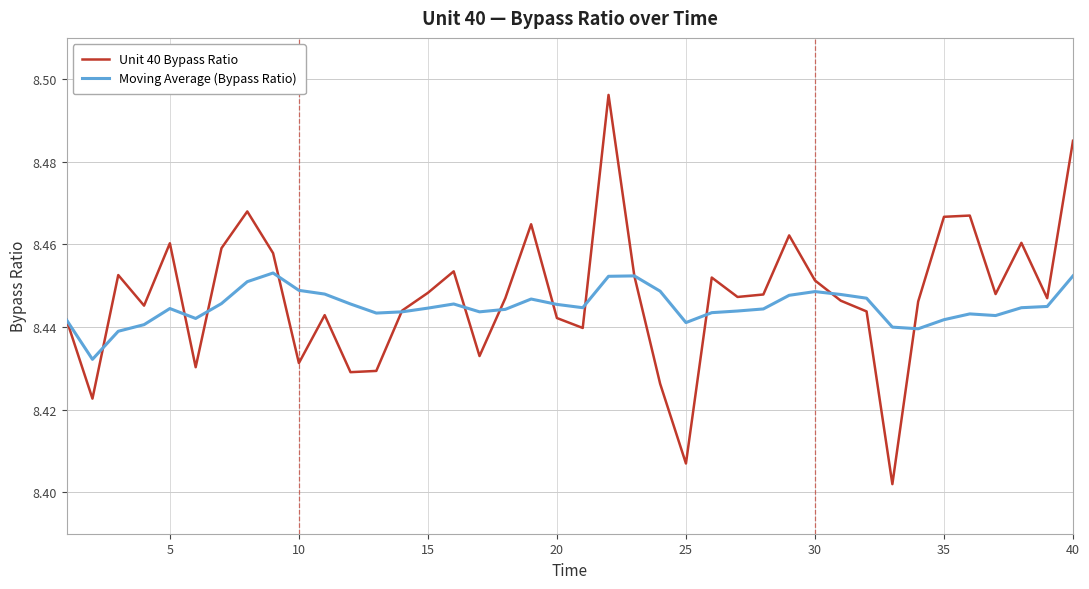

List the series in order of their peak value, lowest first.

Moving Average (Bypass Ratio), Unit 40 Bypass Ratio